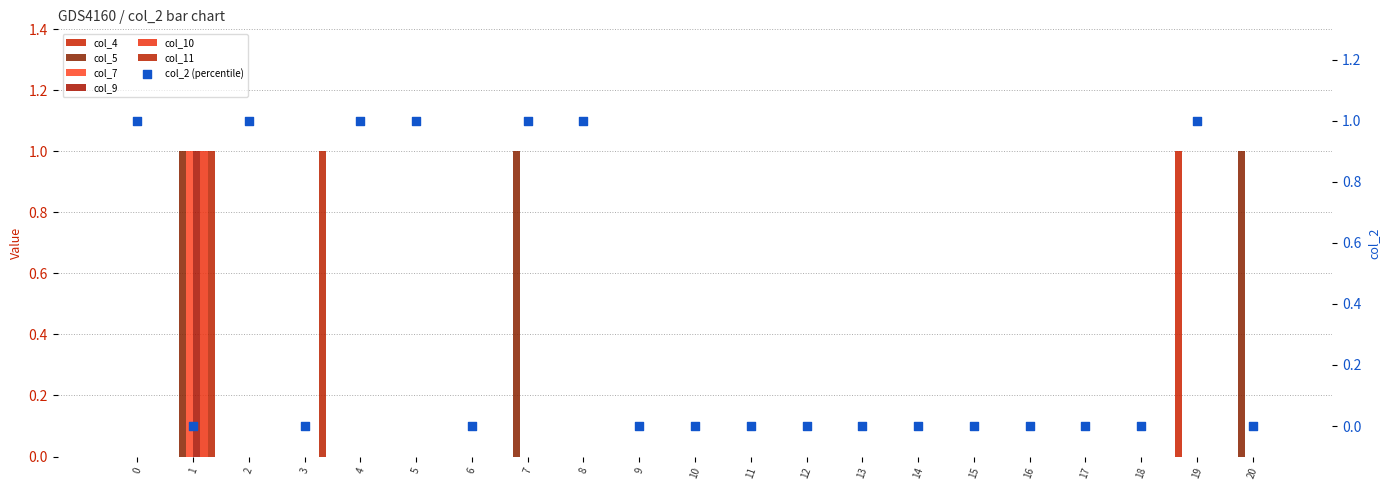

At how many categories does at least one series exceed 0?

5